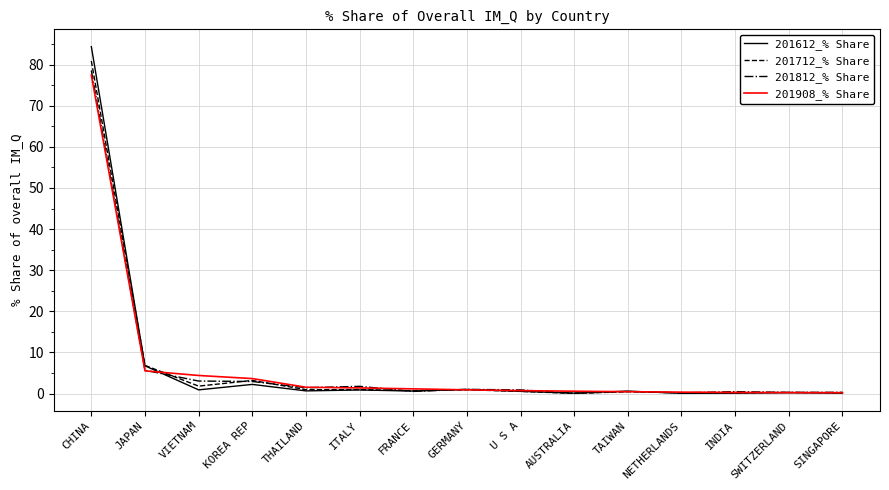

What is the spread (max minus min) of values at NETHERLANDS?

0.3